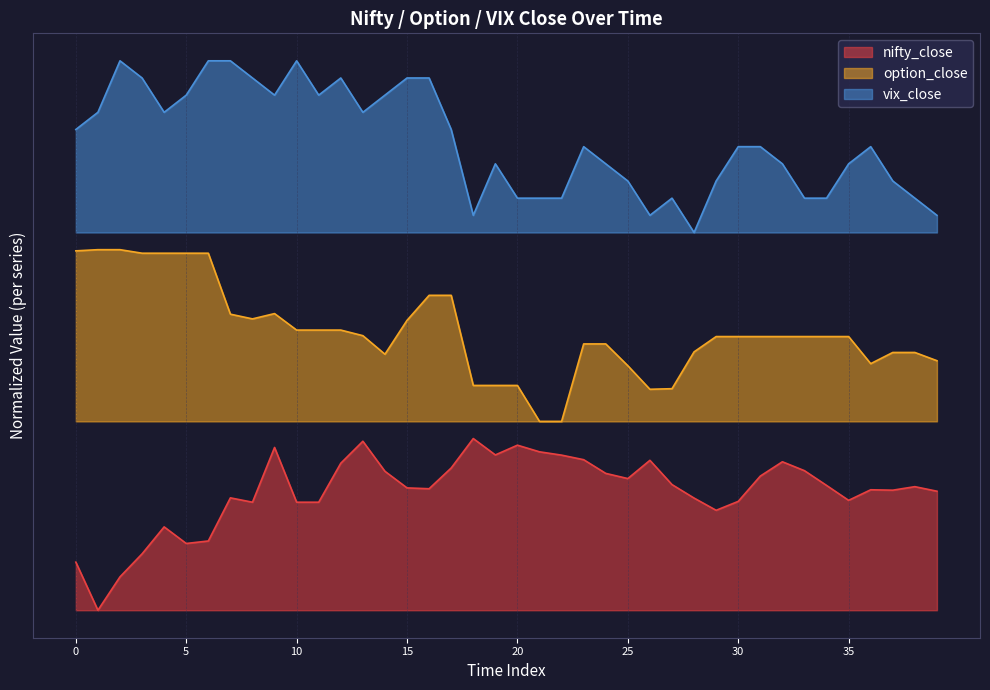

What value does the vix_close series have at 19?

2.6